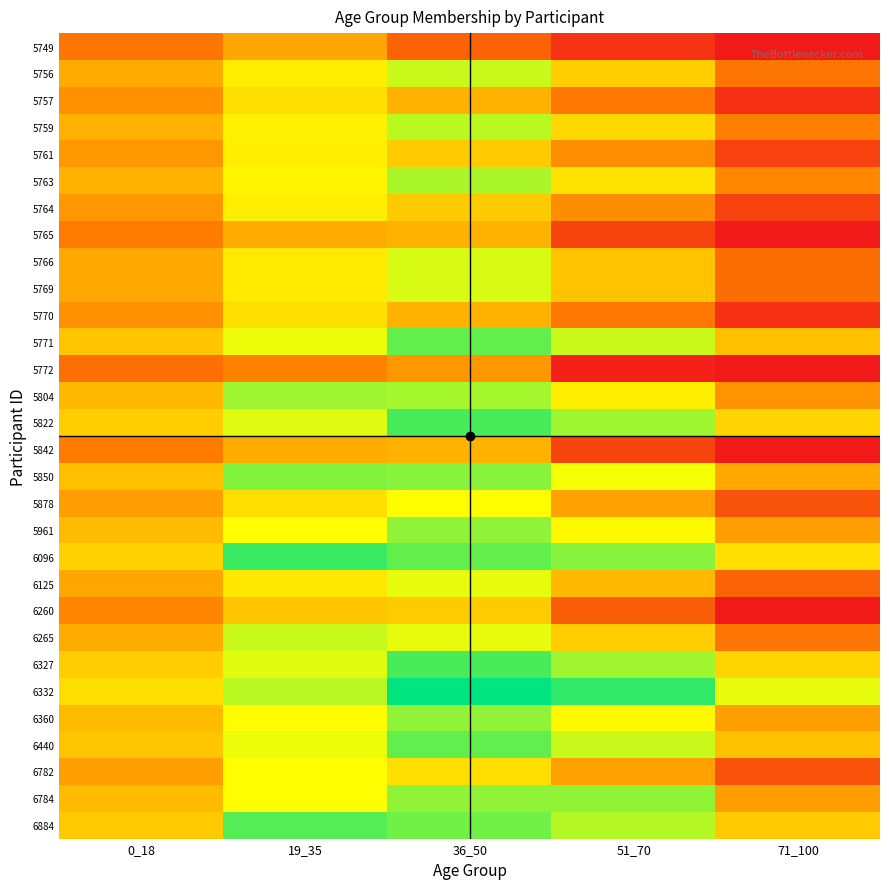

Which has a higher value, 51_70 or 36_50?

36_50